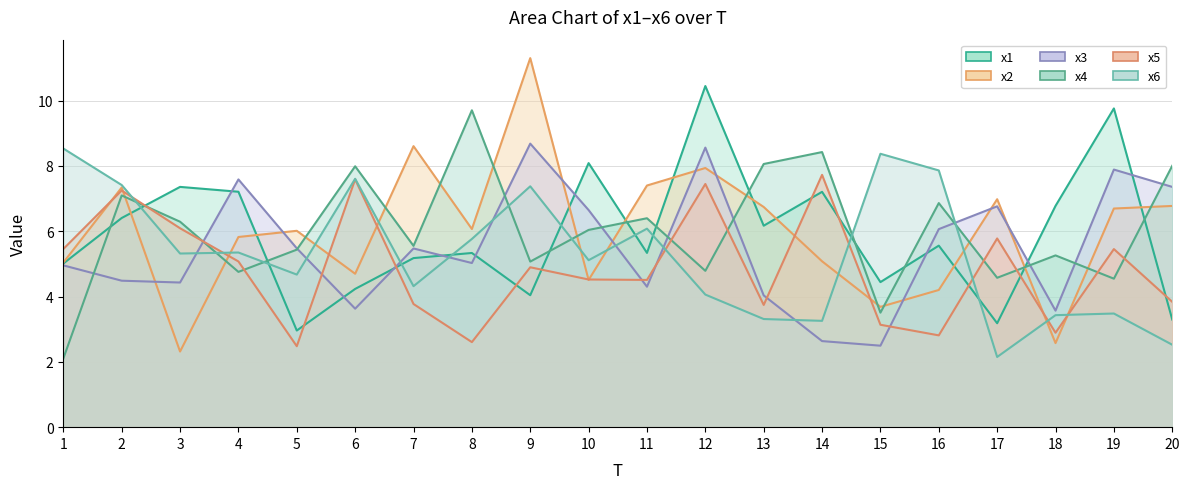

Reading right to left, extract all data points from this chart.

x1: 3.3	9.8	6.8	3.2	5.6	4.4	7.2	6.2	10.4	5.3	8.1	4.0	5.3	5.2	4.2	3.0	7.2	7.4	6.4	5.0
x2: 6.8	6.7	2.6	7.0	4.2	3.7	5.1	6.7	7.9	7.4	4.5	11.3	6.1	8.6	4.7	6.0	5.8	2.3	7.3	5.0
x3: 7.4	7.9	3.6	6.8	6.1	2.5	2.6	4.0	8.6	4.3	6.6	8.7	5.0	5.5	3.6	5.5	7.6	4.4	4.5	5.0
x4: 8.0	4.5	5.3	4.6	6.9	3.5	8.4	8.1	4.8	6.4	6.0	5.1	9.7	5.6	8.0	5.4	4.8	6.3	7.1	2.1
x5: 3.8	5.5	2.9	5.8	2.8	3.1	7.7	3.7	7.4	4.5	4.5	4.9	2.6	3.8	7.6	2.5	5.1	6.1	7.2	5.5
x6: 2.5	3.5	3.4	2.1	7.9	8.4	3.3	3.3	4.1	6.1	5.1	7.4	5.8	4.3	7.6	4.7	5.3	5.3	7.4	8.5